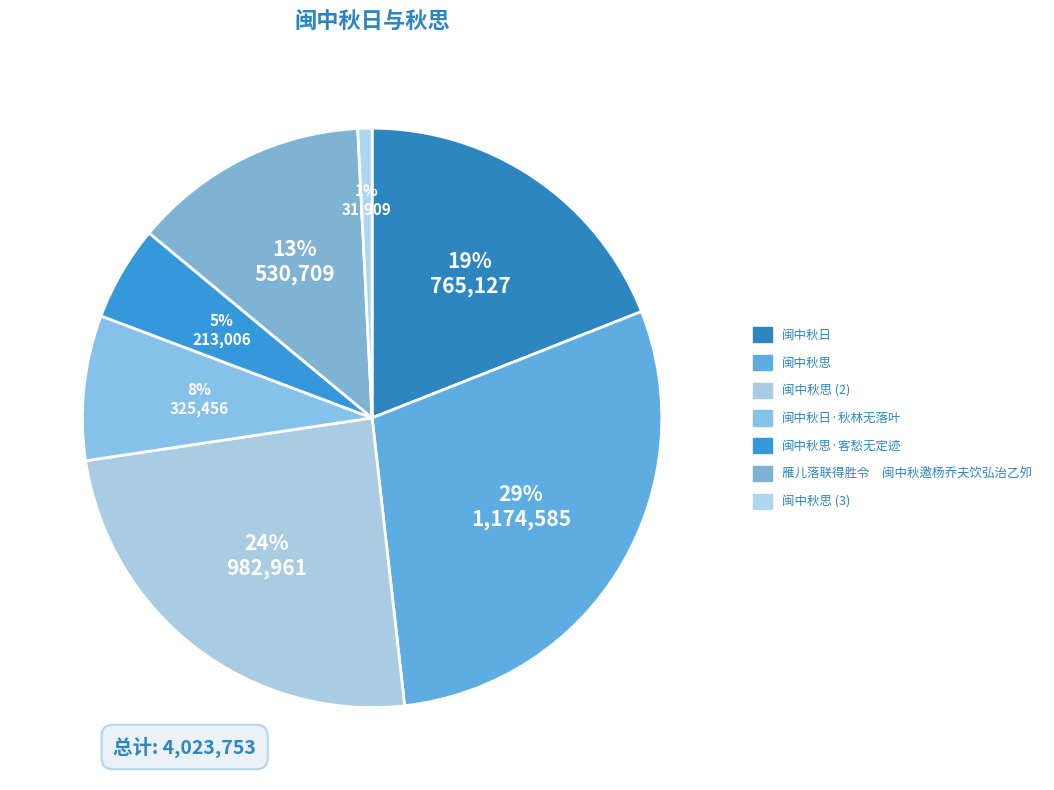

What is the smallest slice in the pie chart?

闽中秋思 (3)